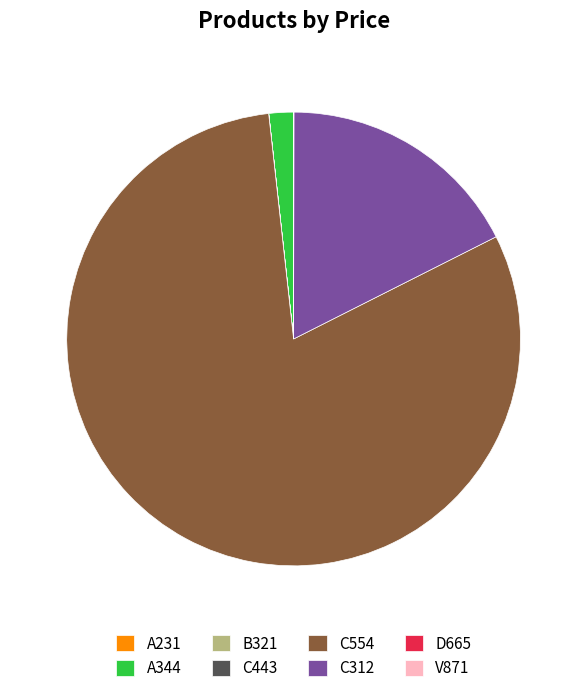

Does any single category account for the majority?

Yes